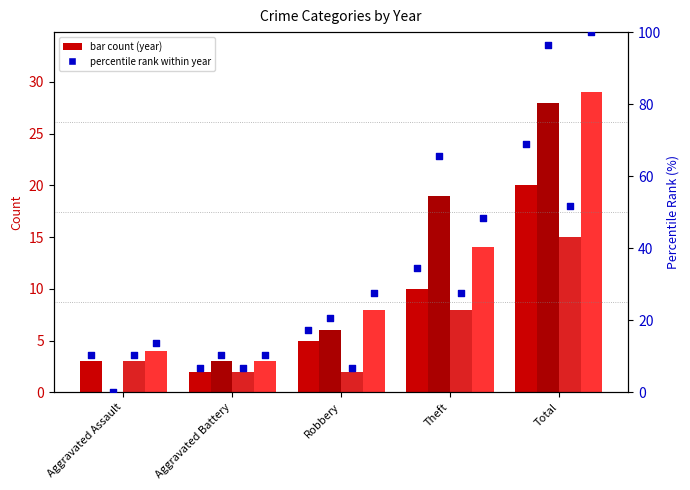

What is the change in value from Aggravated Battery to Robbery?

+10.3